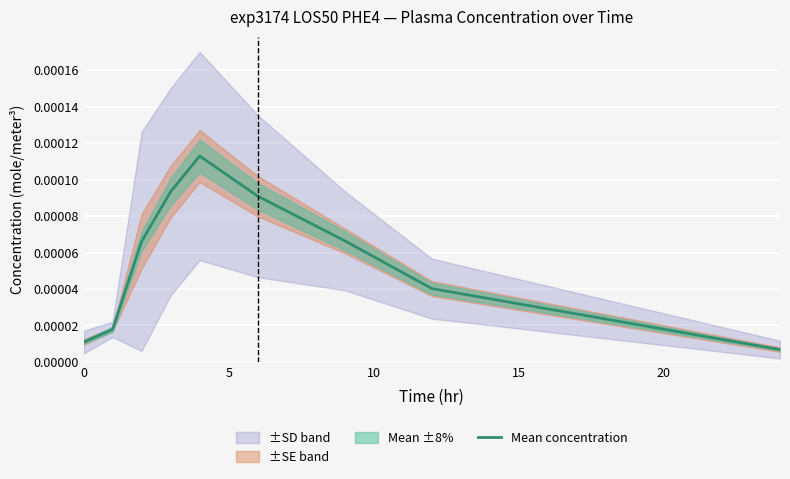

How many lines are shown in the chart?

1